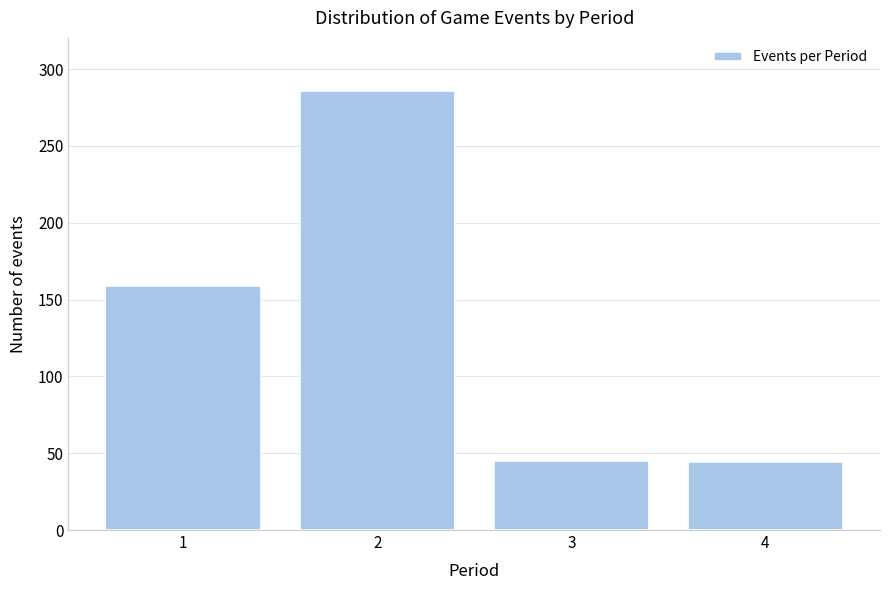

The value at 2 is 286. True or false?

True